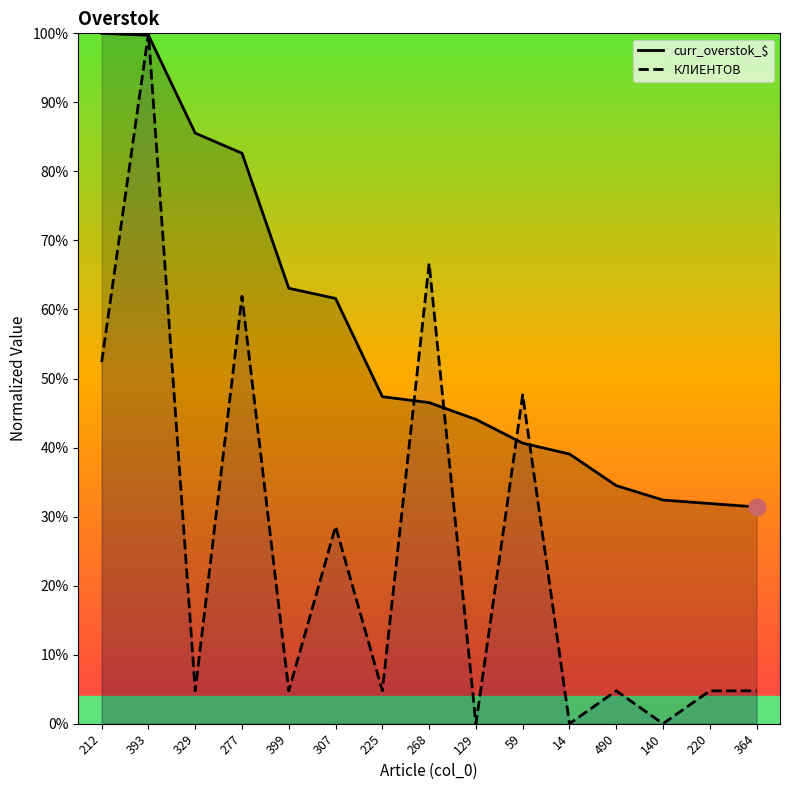

List the labels in order of curr_overstok_$ value, largest first.

212, 393, 329, 277, 399, 307, 225, 268, 129, 59, 14, 490, 140, 220, 364